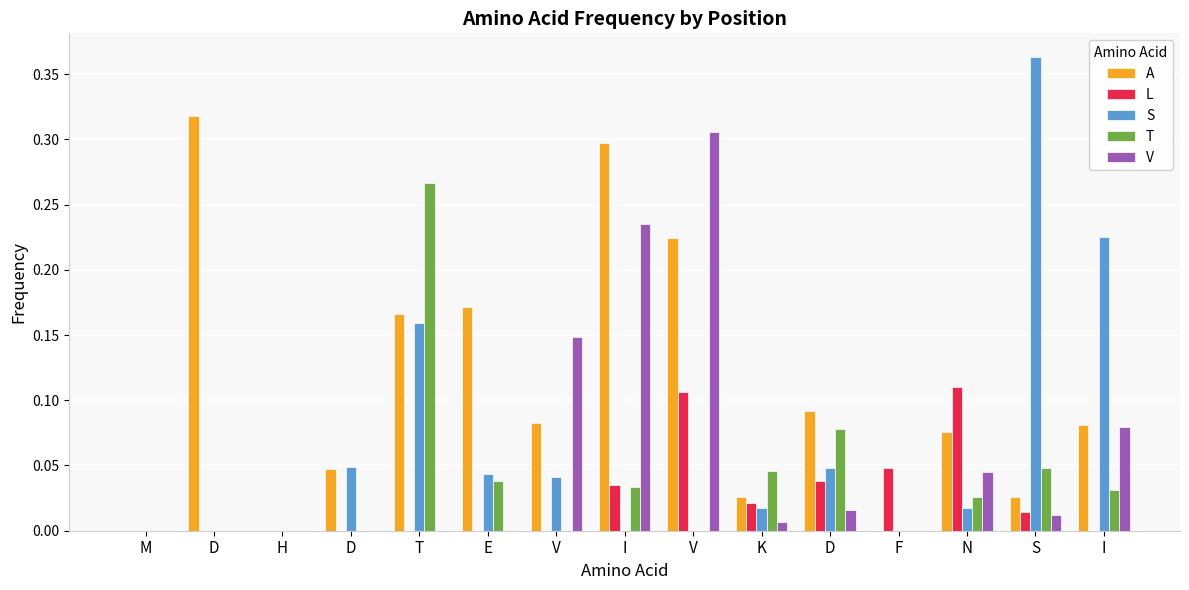

Are the bars grouped side by side (vs. stacked)?

Yes